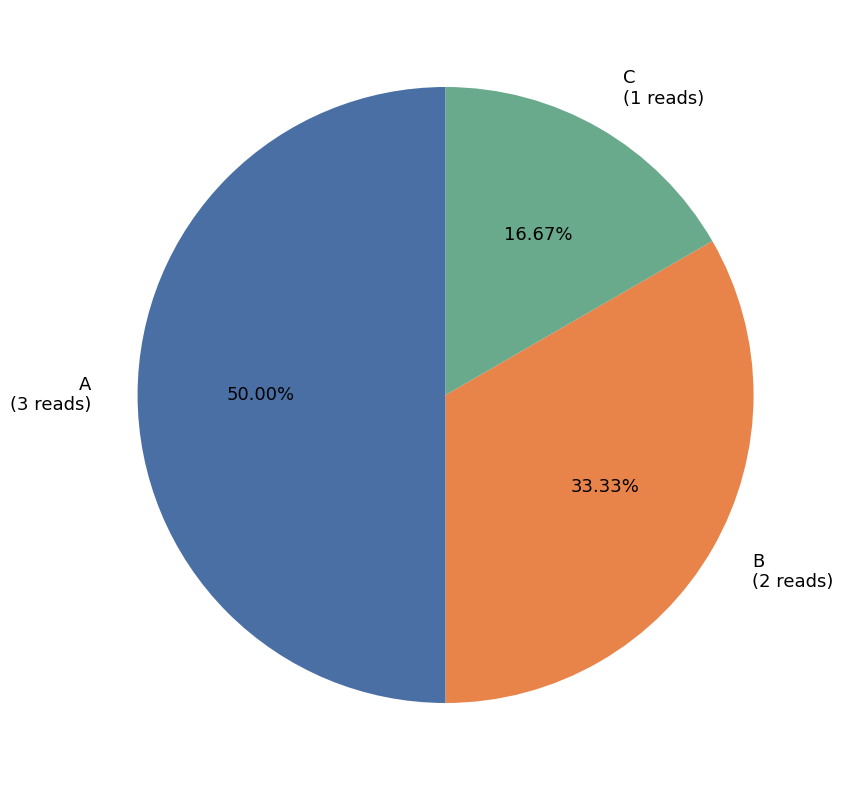

True or false: C accounts for 17% of the total.

True